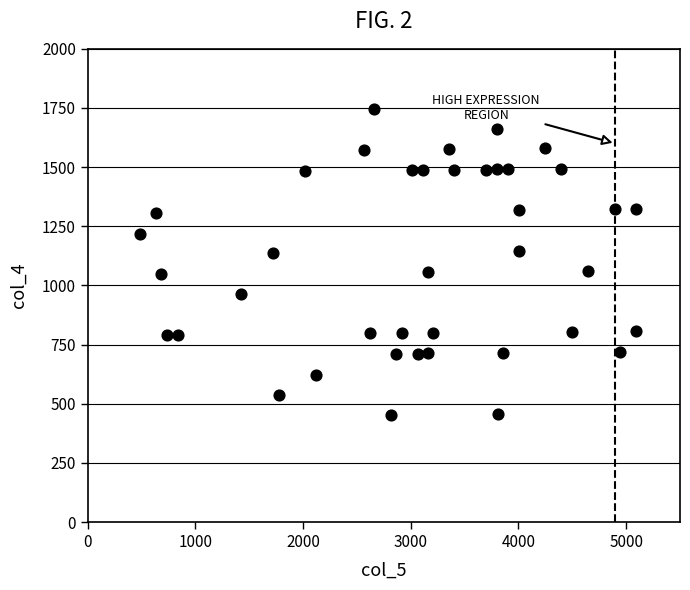

What is the range of X values (max minus min)?

4606